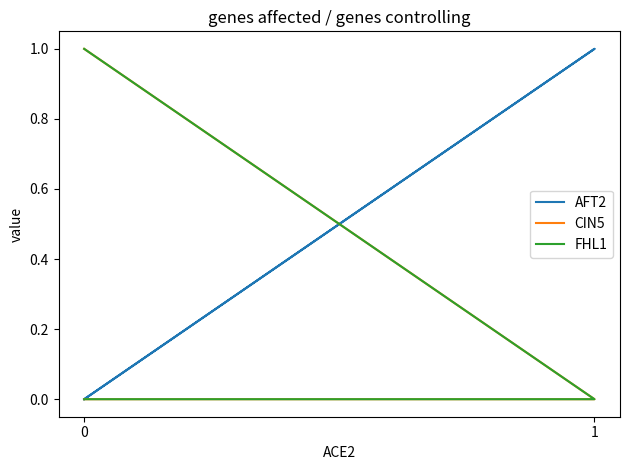

True or false: FHL1 and CIN5 cross at least once.

False